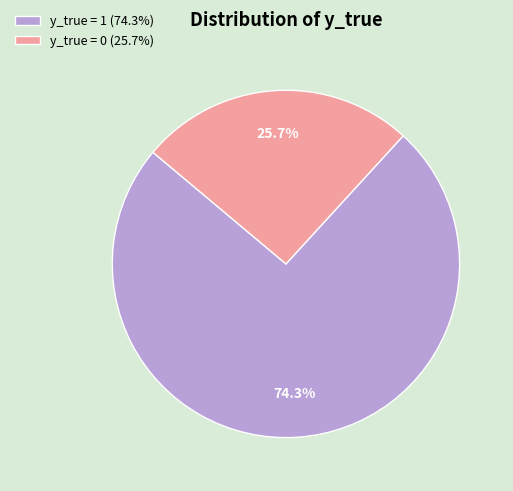

Between y_true = 0 (25.7%) and y_true = 1 (74.3%), which is larger?

y_true = 1 (74.3%)